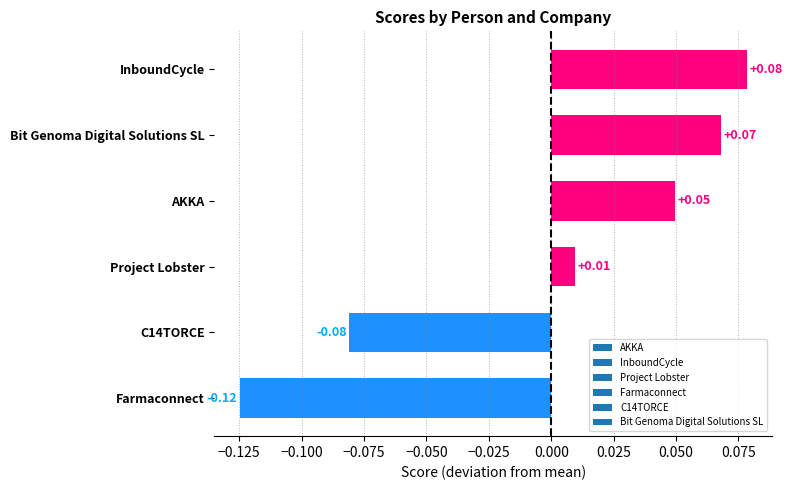

Are the bars horizontal?

Yes